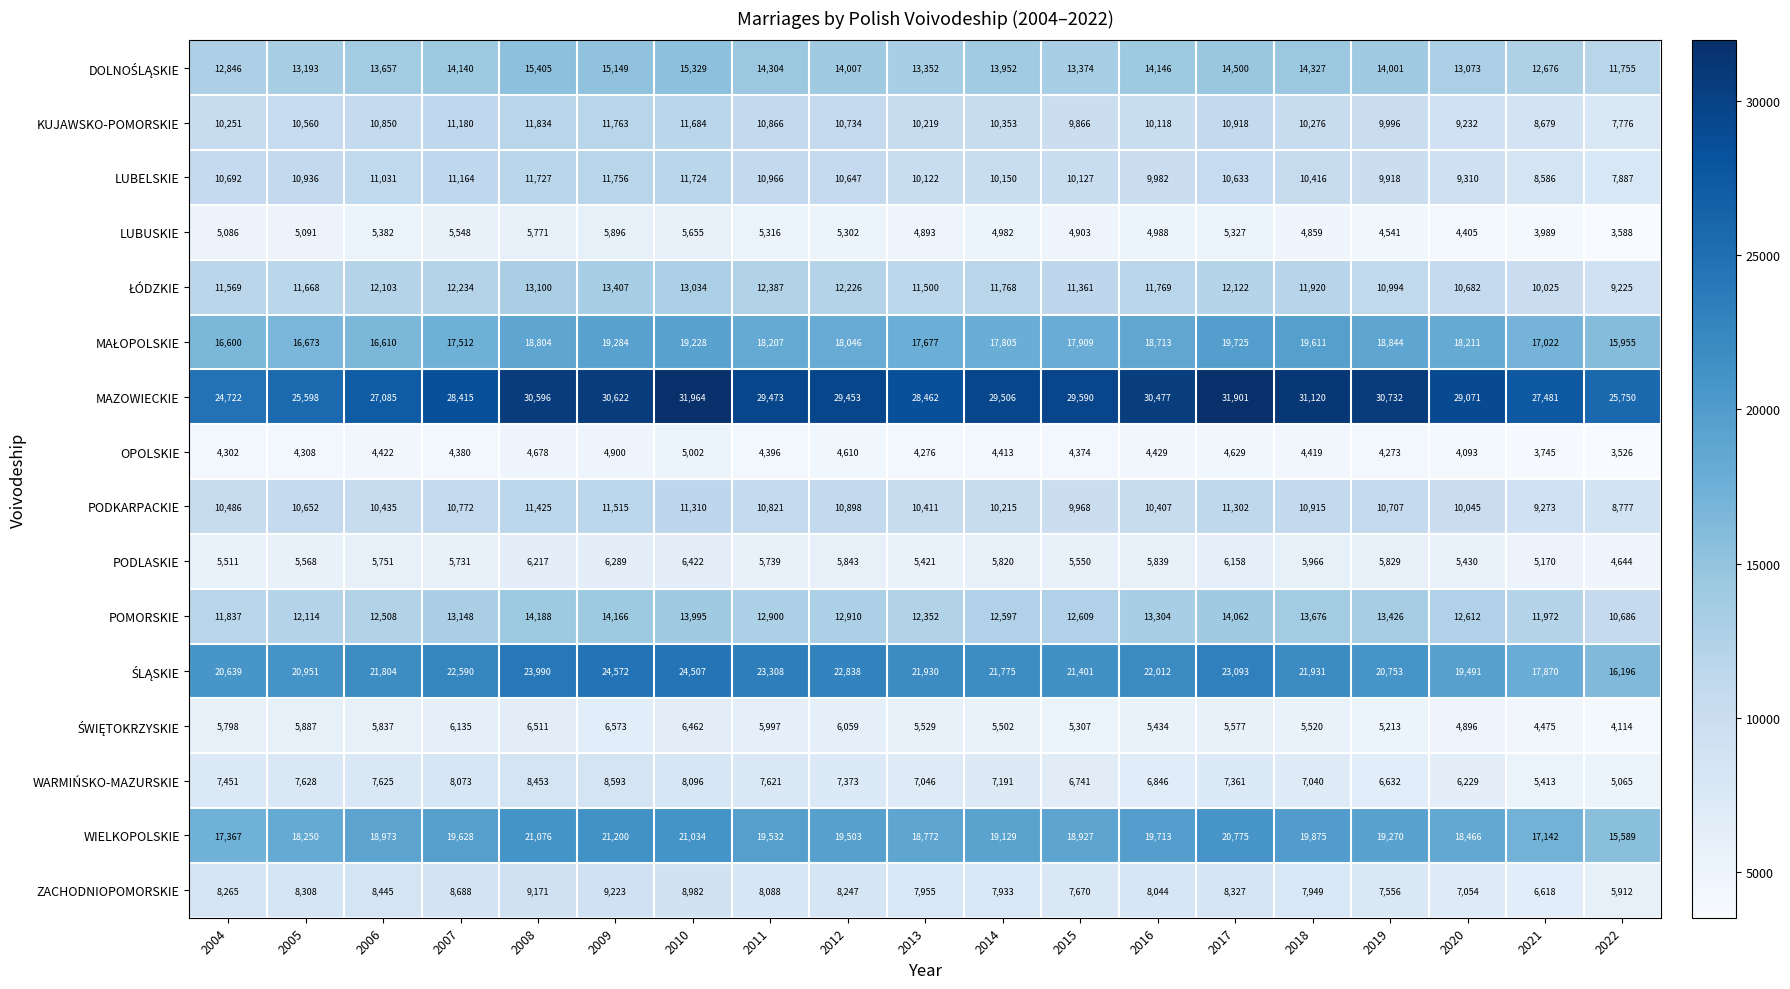

Which category has the lowest value across all series?

2022